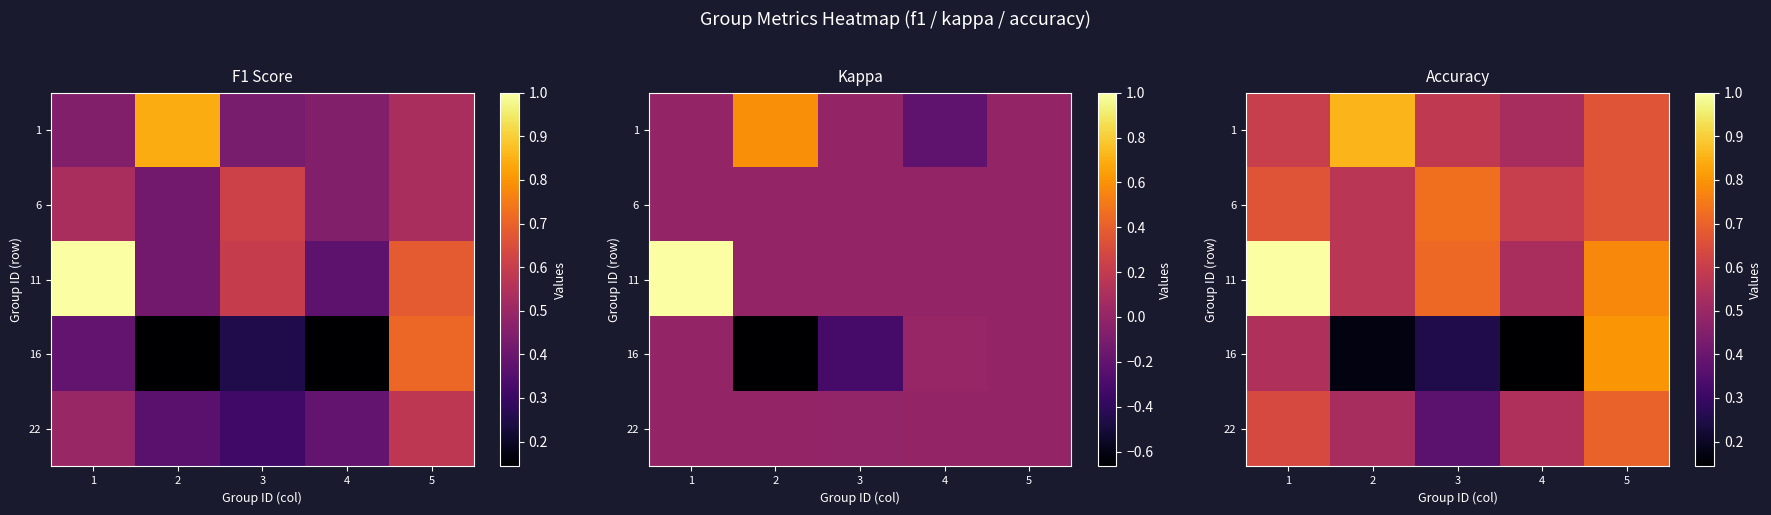

Which category has the highest value across all series?

1